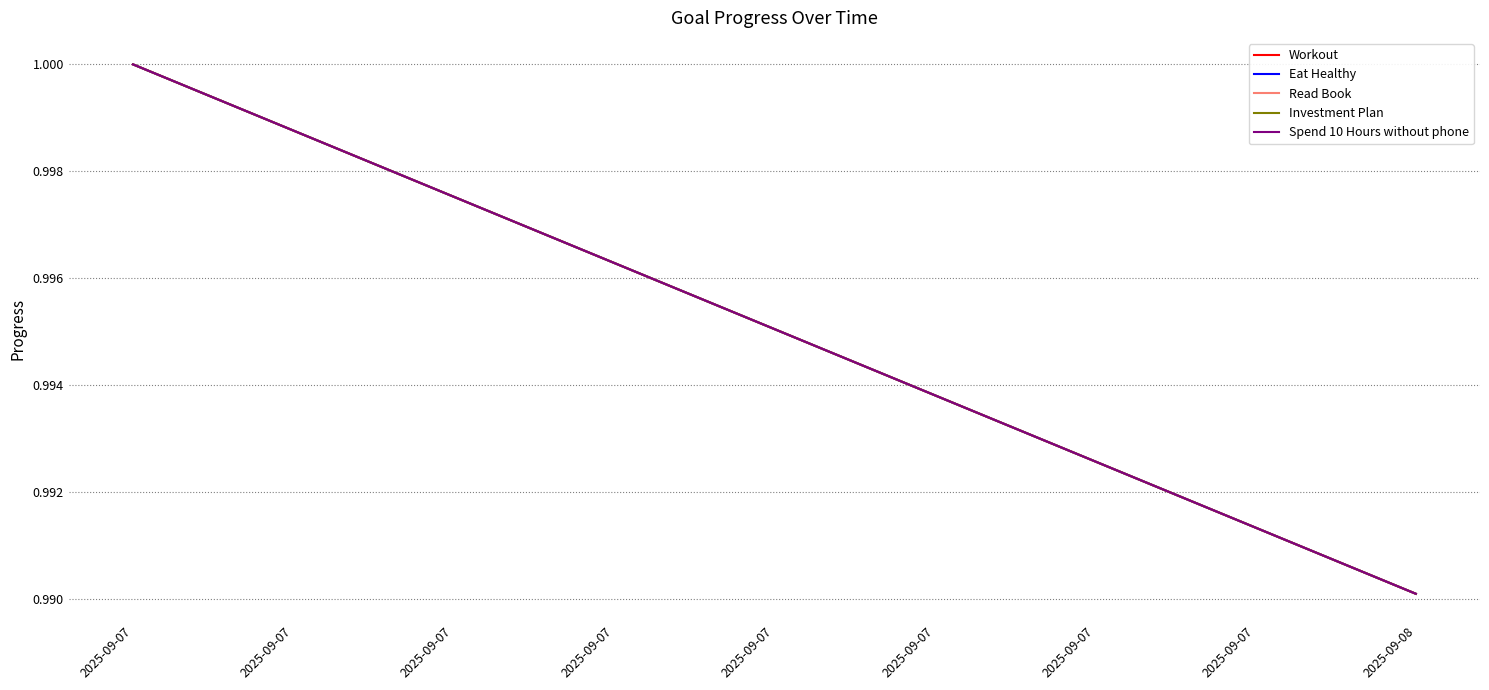

Which category has the highest value across all series?

2025-09-07